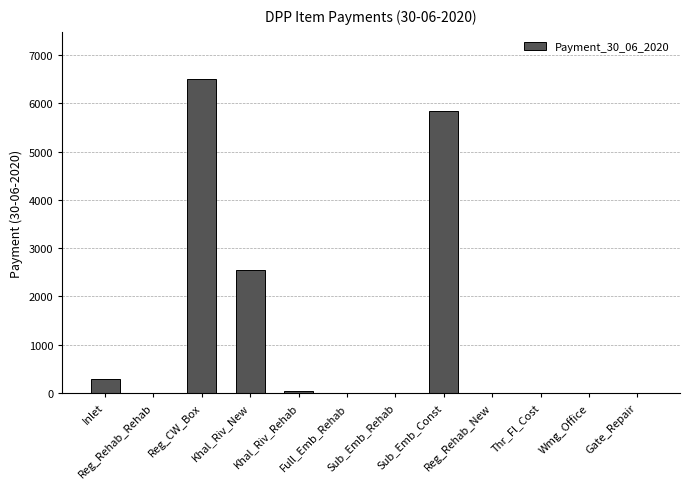

Where is the data nearest to the value 3251?

Khal_Riv_New